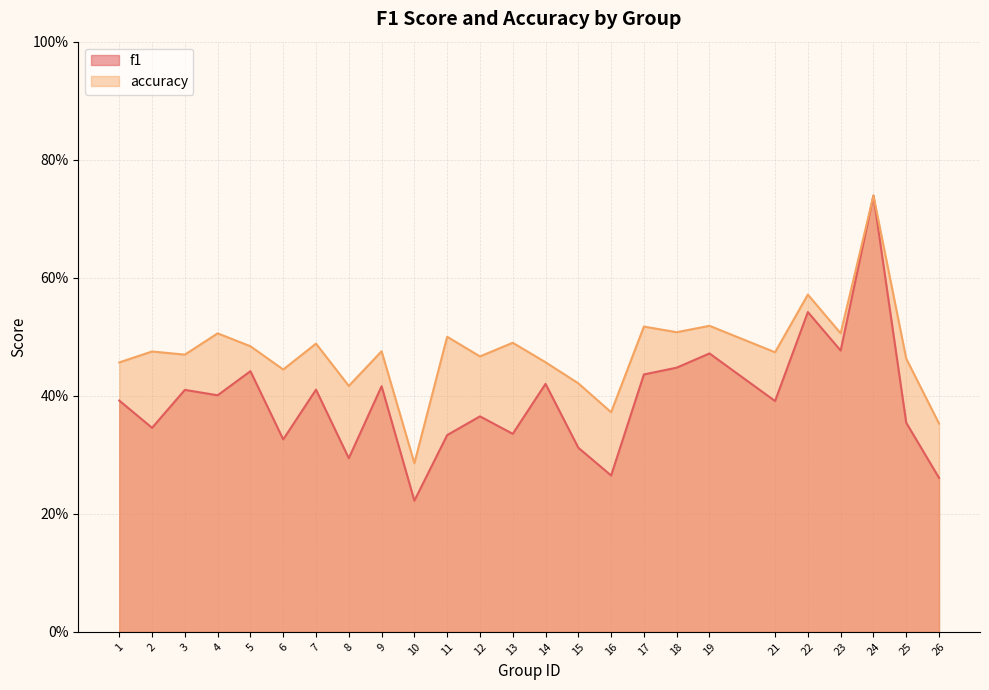

Between 25 and 6, which is larger?

25